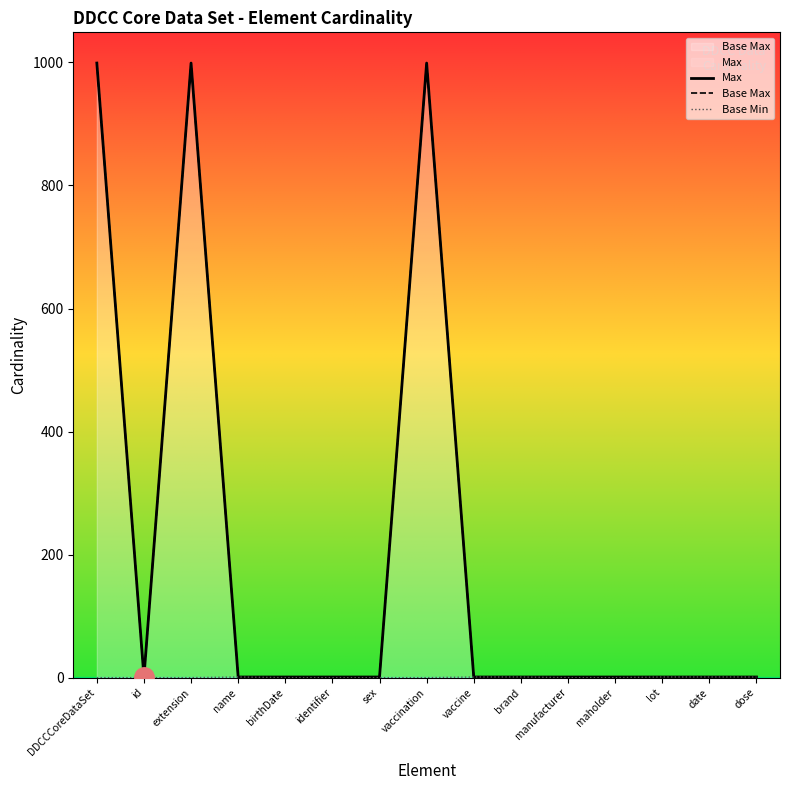

Is it true that Base Max equals 2 at identifier?

False